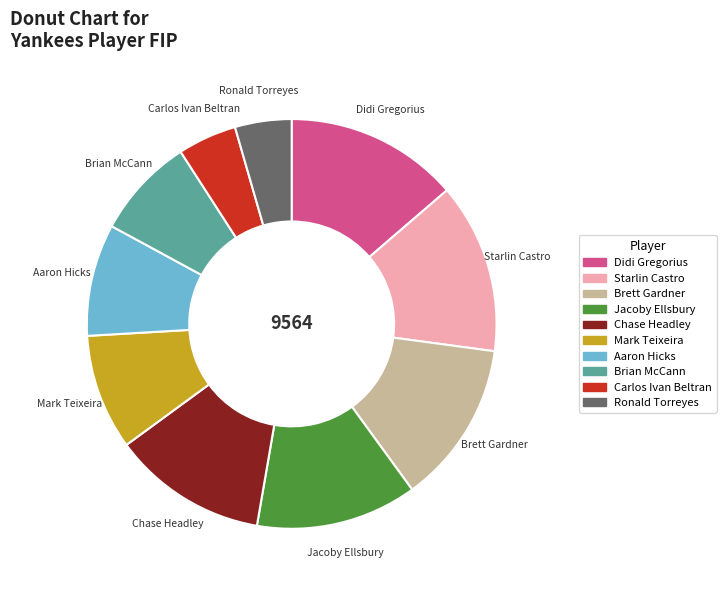

What is the ratio of the value at Brian McCann to the value at Jacoby Ellsbury?

0.6